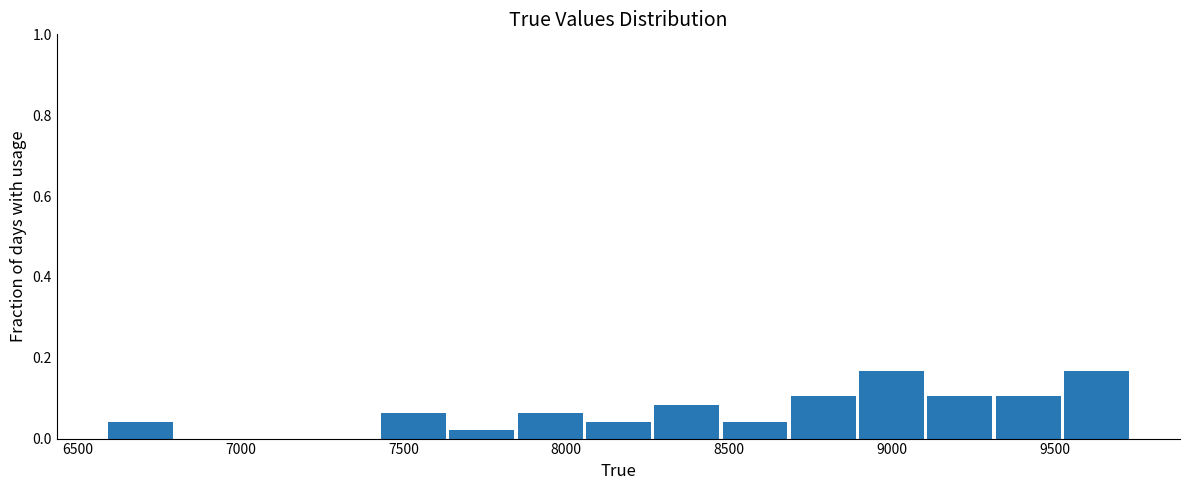

What is the height of the bar covering 9500 to 9750 on the x-axis? Neither the bar edges nor the heights are printed on the chart, so give them approximately, as read against the axes.

0.16